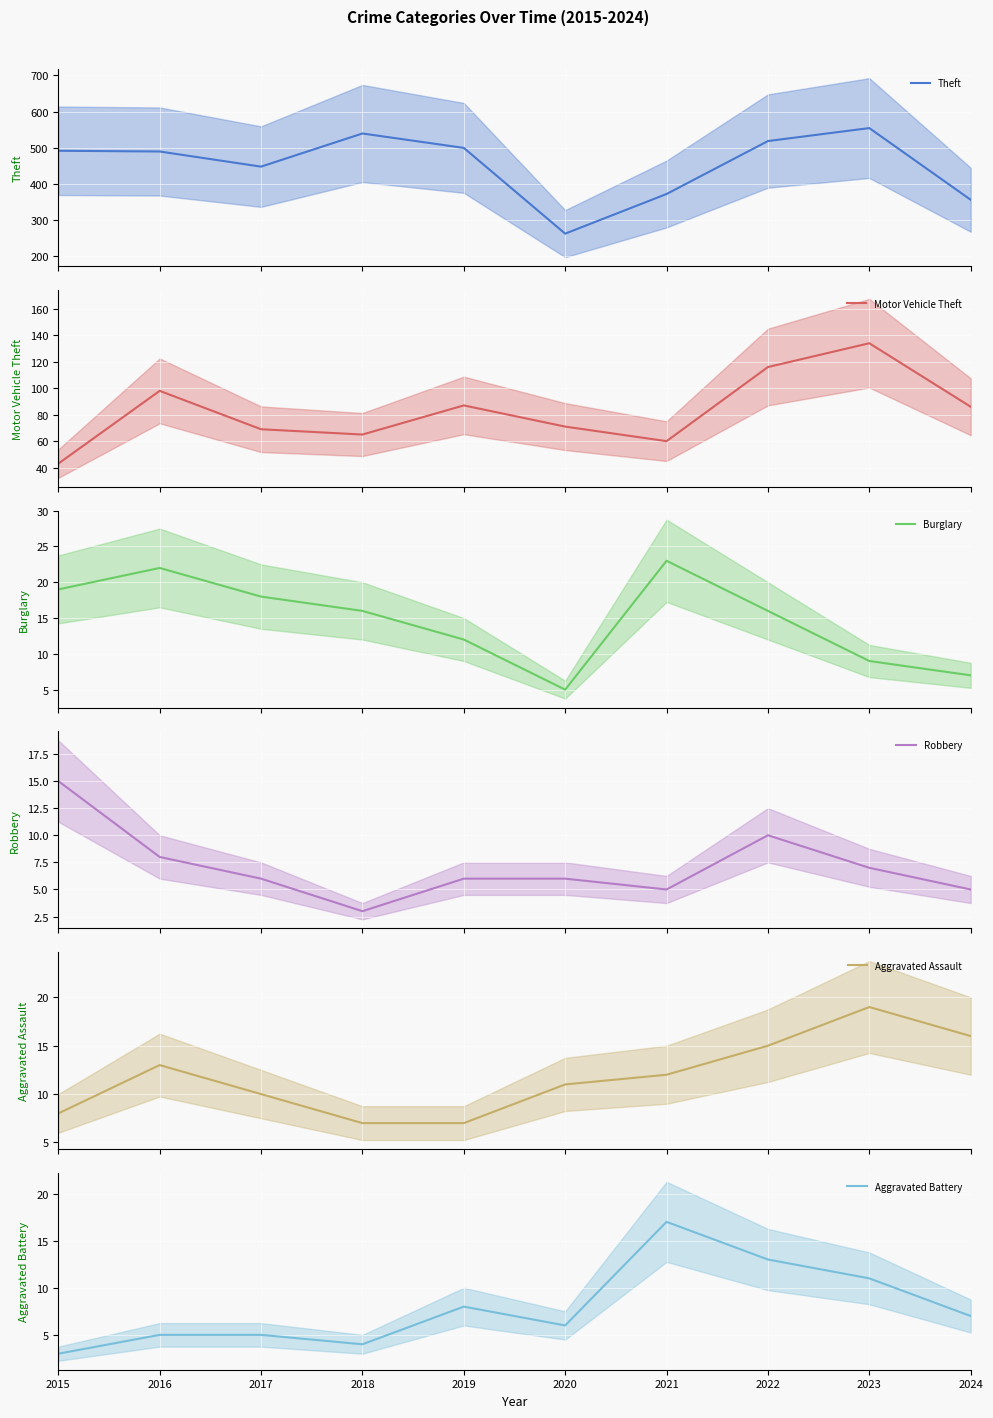

What is the difference between the maximum and minimum values in the Aggravated Battery series?

14